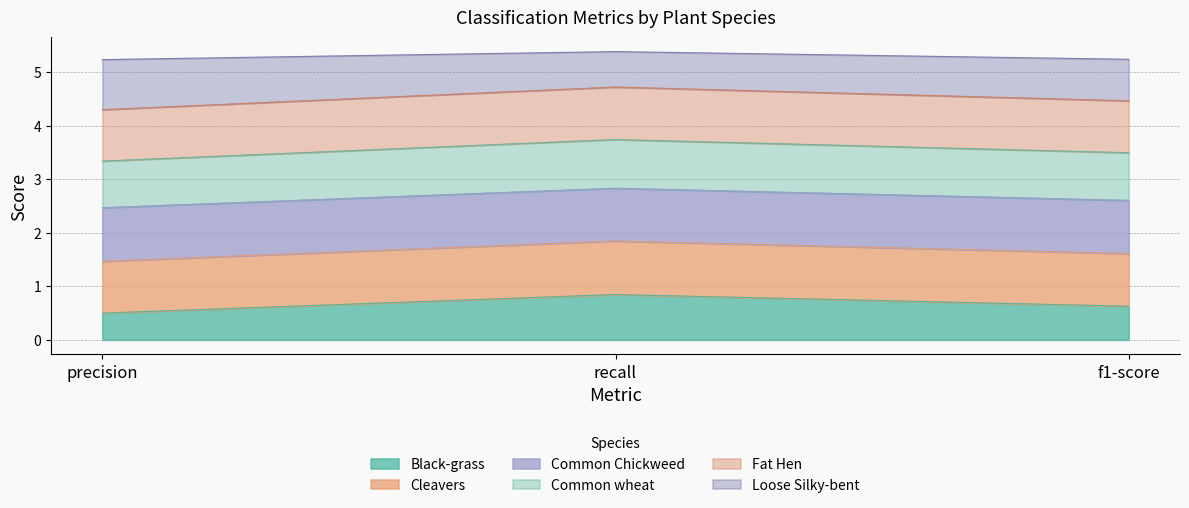

Rank the categories by Black-grass value from highest to lowest.

recall, f1-score, precision